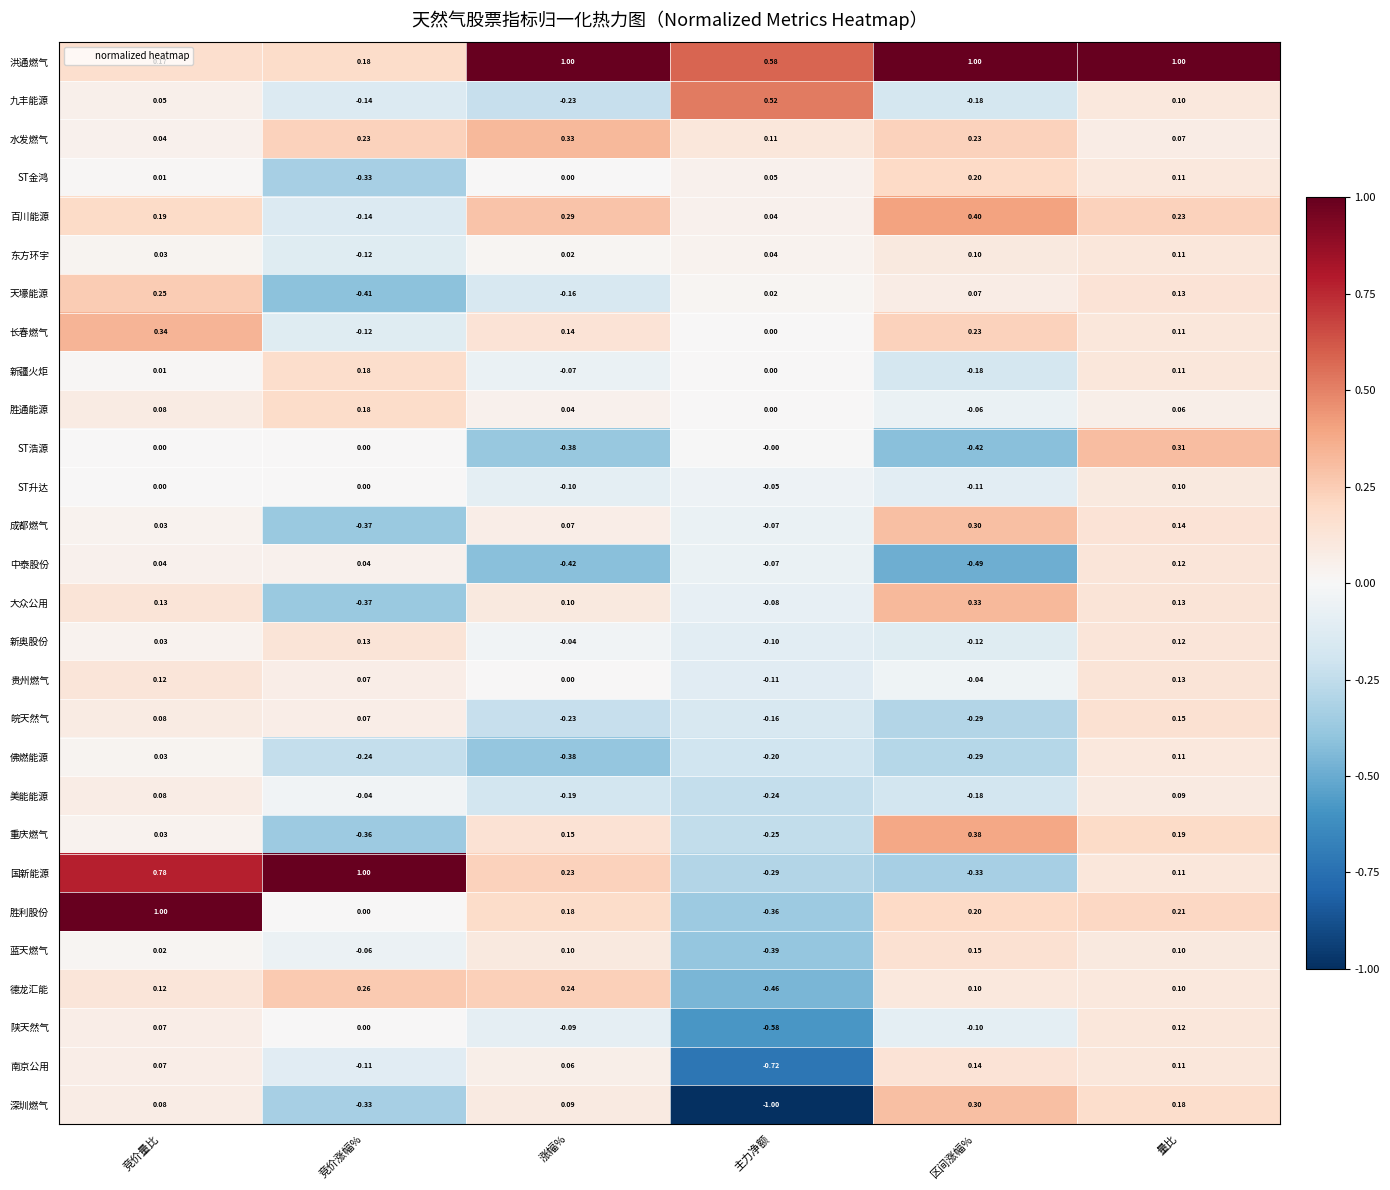

What is the total value across all series at 竞价涨幅%?

-0.8